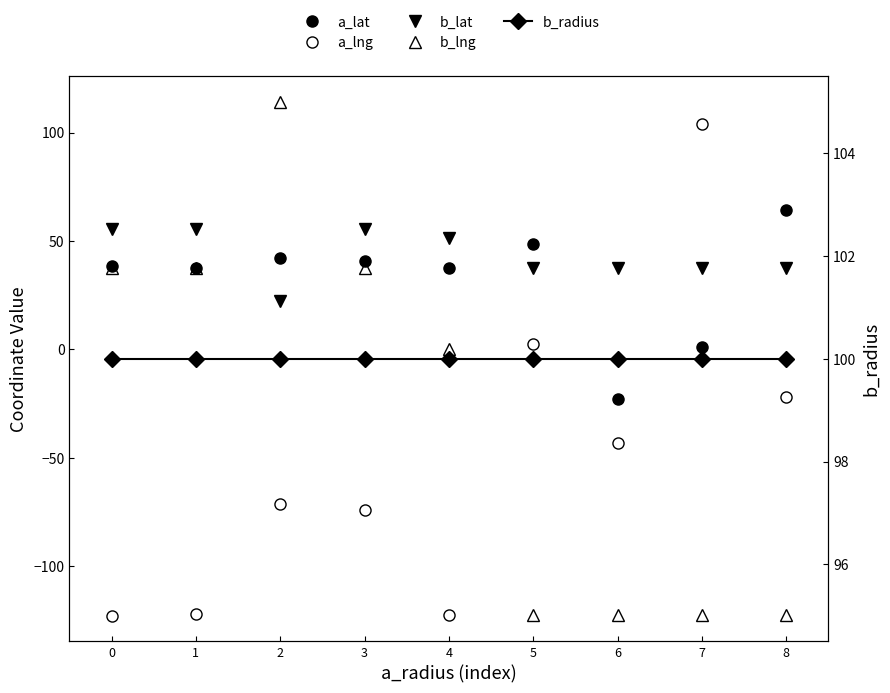

What is the difference between the highest and lowest values at 0?

222.7